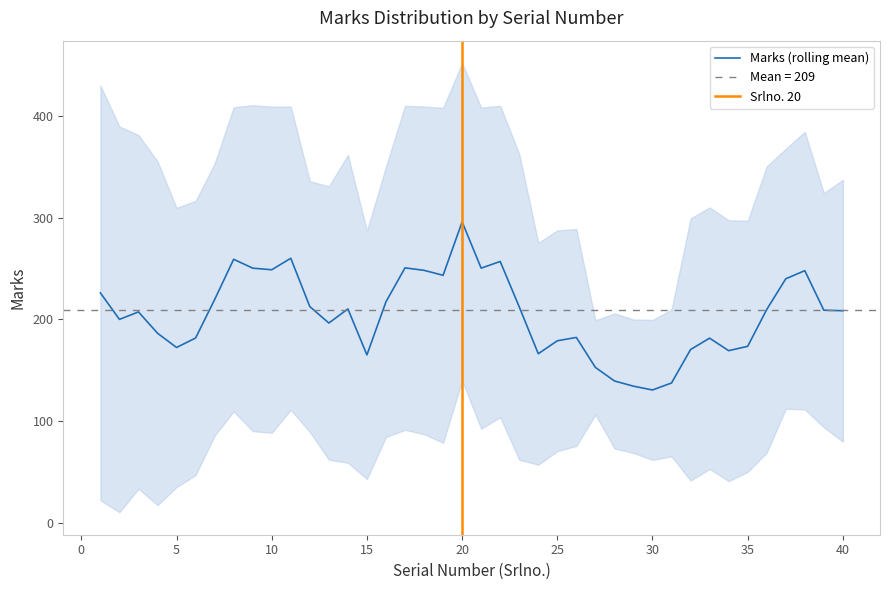

What is the minimum value for Marks (rolling mean)?

130.7